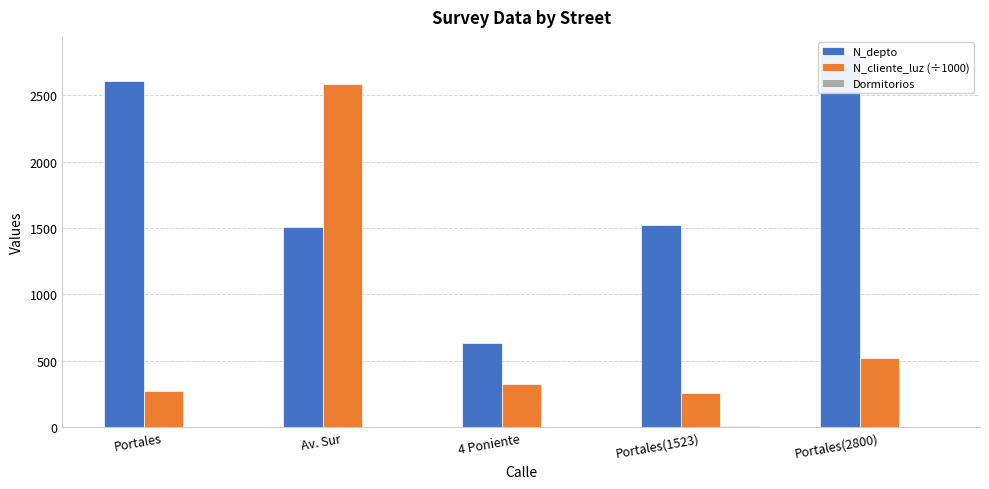

List the series in order of their peak value, highest first.

N_depto, N_cliente_luz (÷1000), Dormitorios